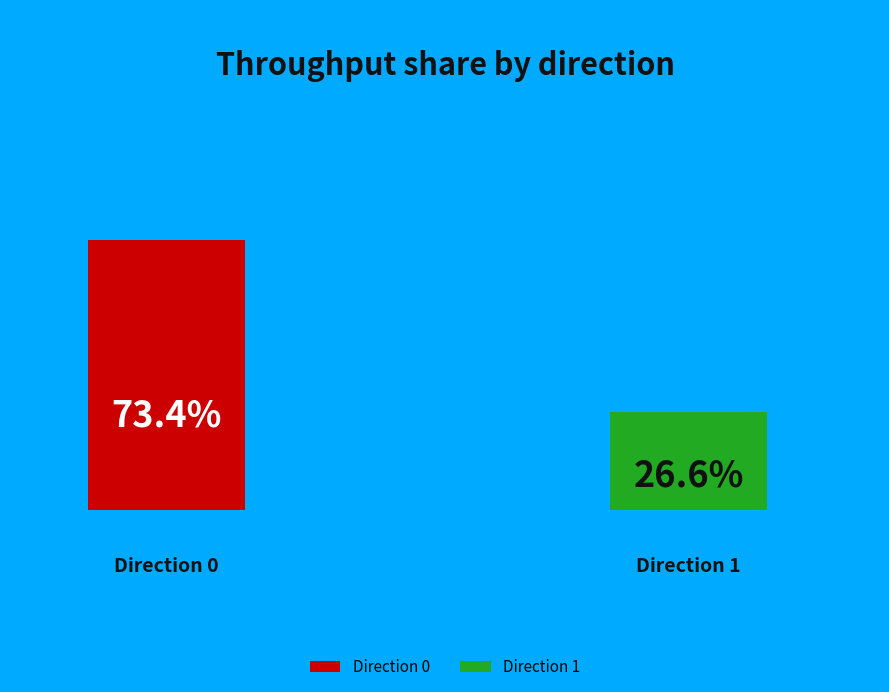

Is there any slice that represents more than half of the pie?

Yes